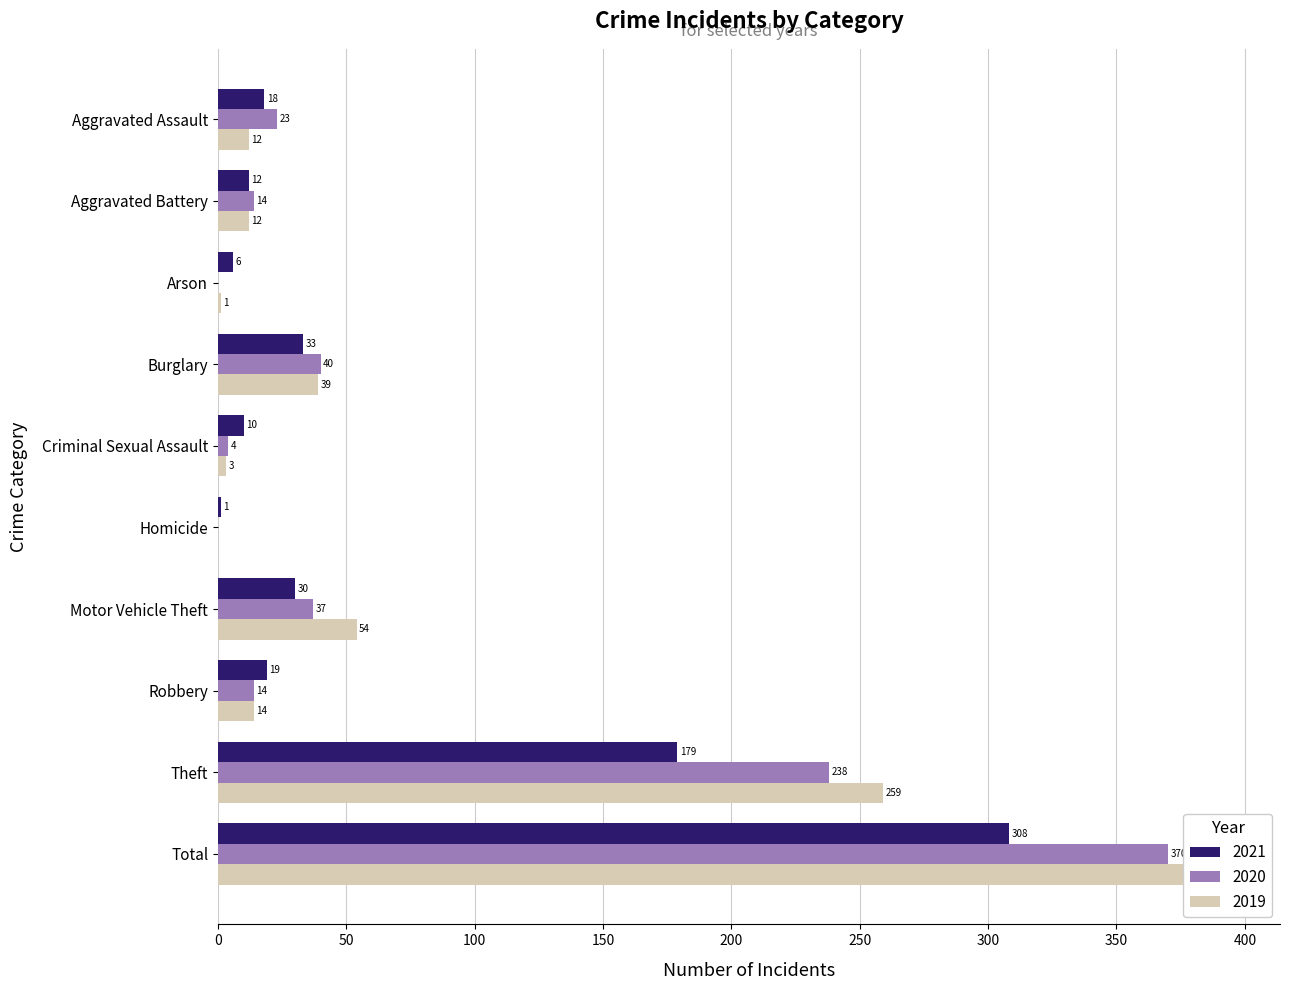

What position from the left is Arson?

3